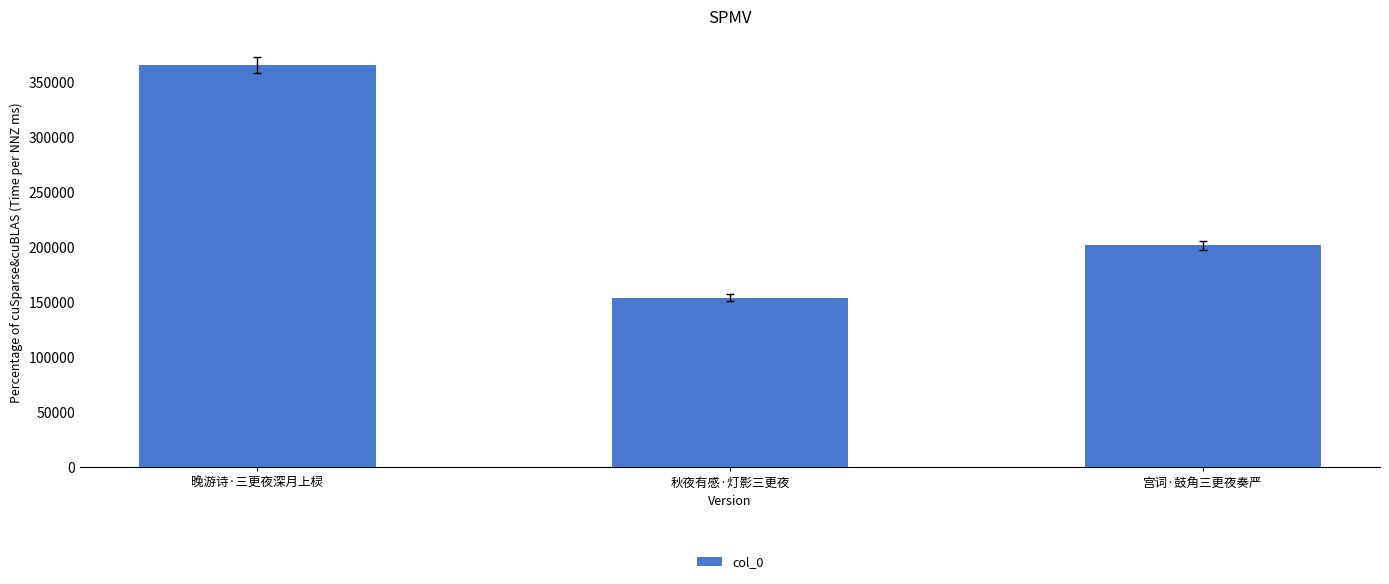

Is it true that the value at 宫词·鼓角三更夜奏严 is 103726?

False